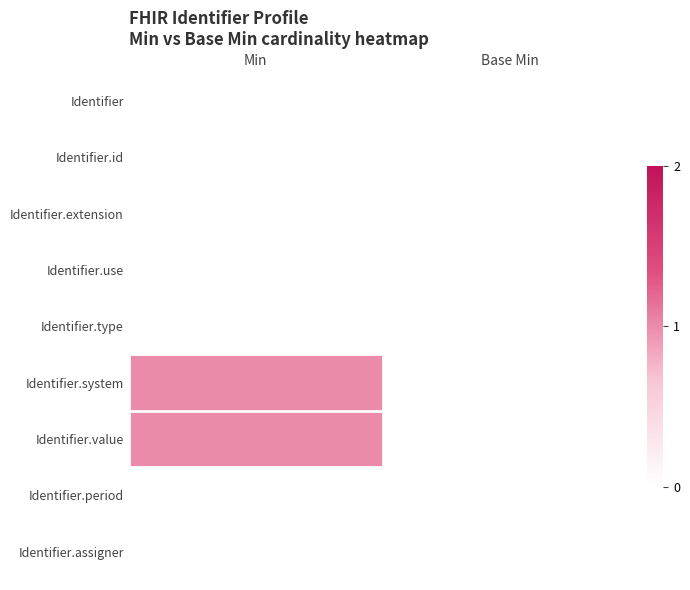

What is the spread (max minus min) of values at Min?

1